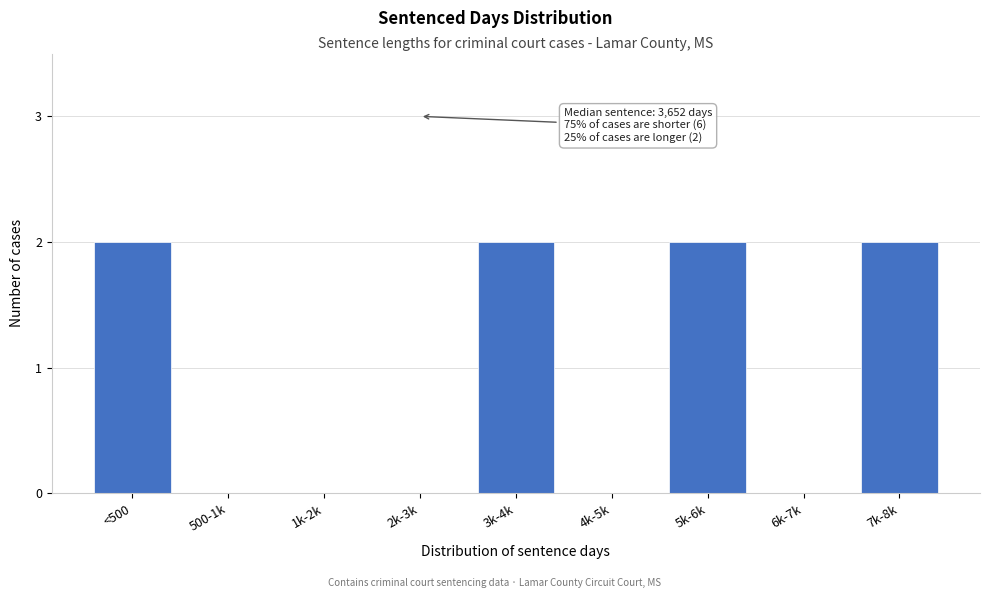

Reading left to right, list all the values displayed in this chart.

<500=2	500-1k=0	1k-2k=0	2k-3k=0	3k-4k=2	4k-5k=0	5k-6k=2	6k-7k=0	7k-8k=2